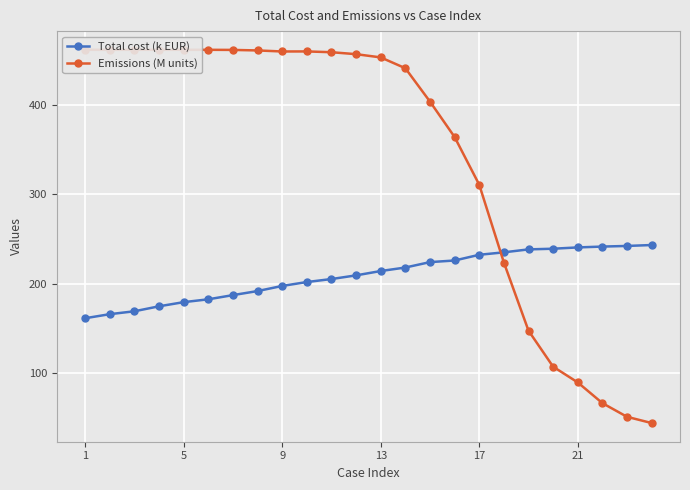

Is it true that Total cost (k EUR) equals 139.6 at 13?

False